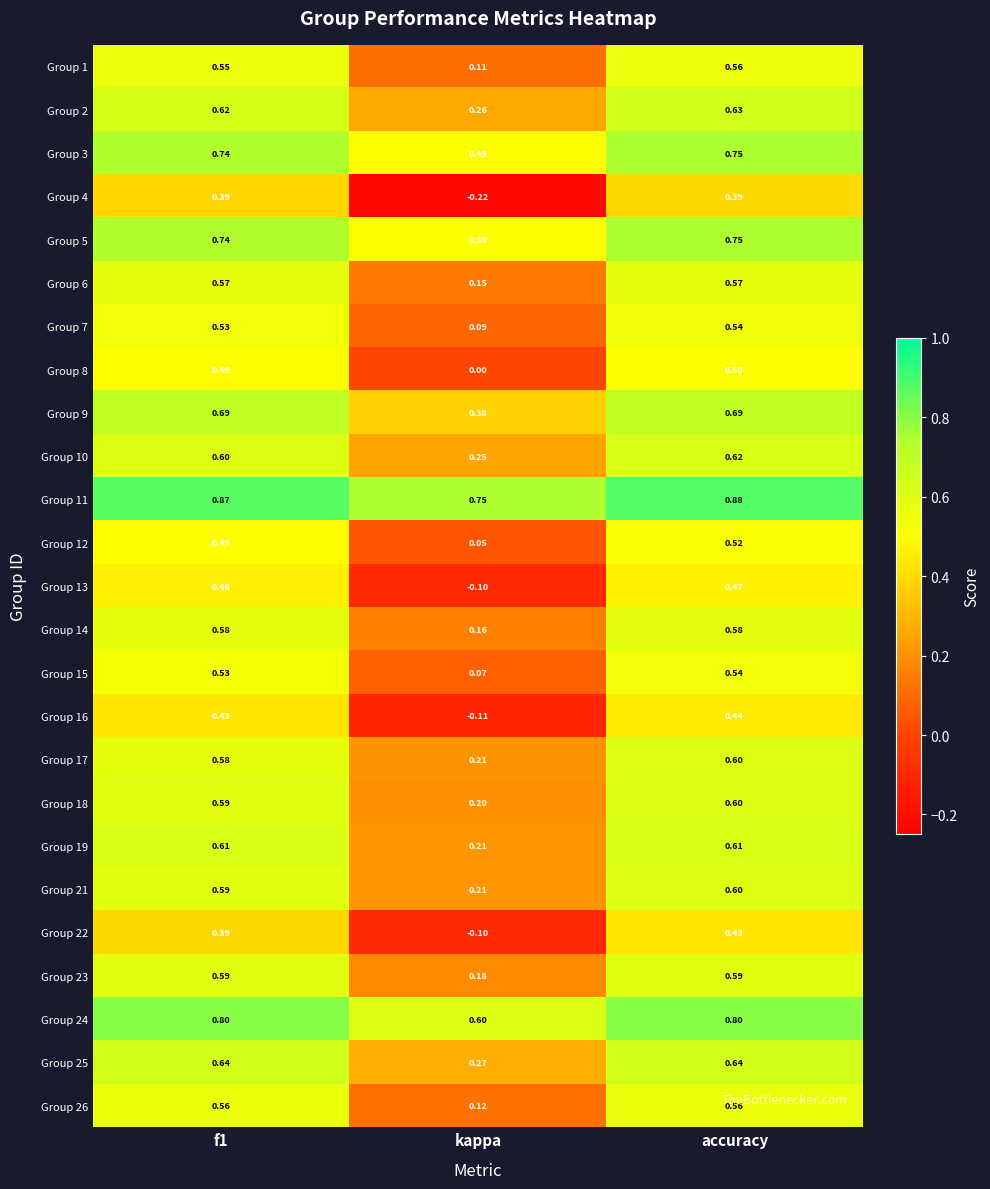

At which category is the sum across all series the highest?

accuracy